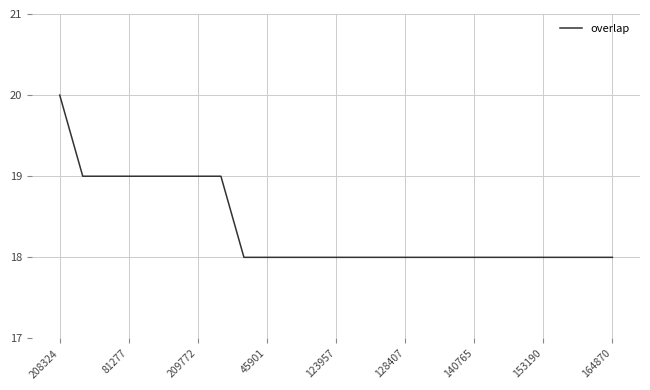

What is the maximum value shown in the chart?

20